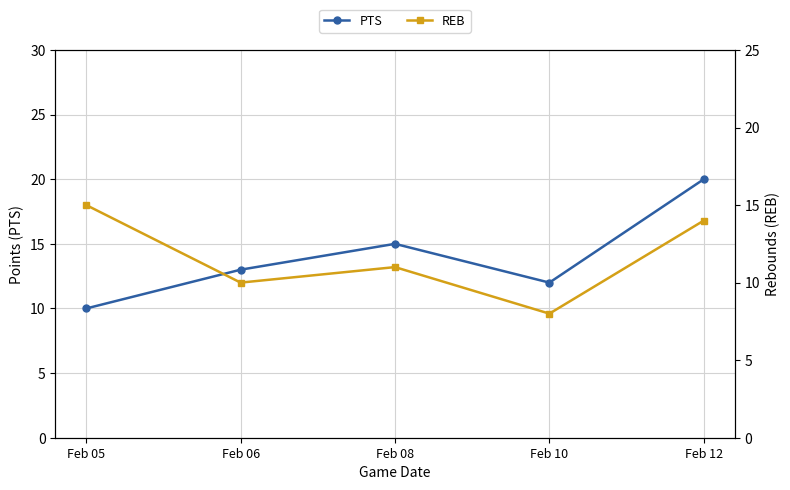

Read the PTS value at Feb 06, to the nearest 5.

15